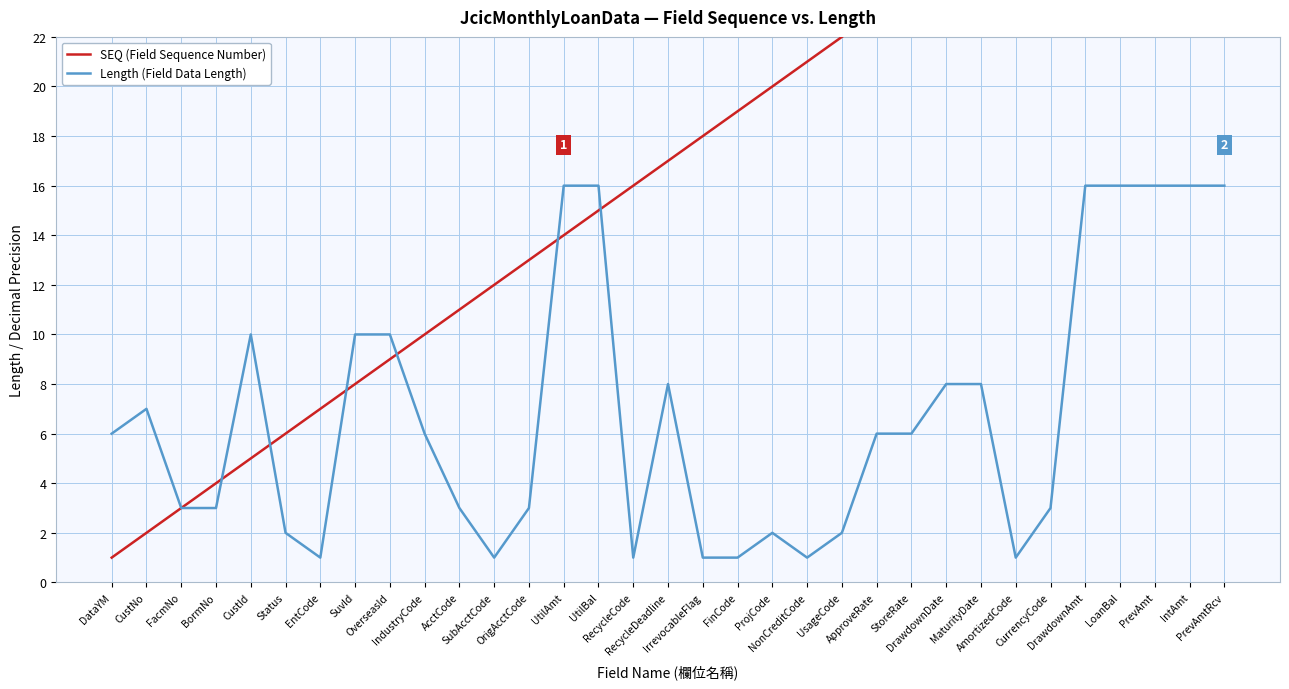

What are all the series names shown in the legend?

SEQ (Field Sequence Number), Length (Field Data Length)